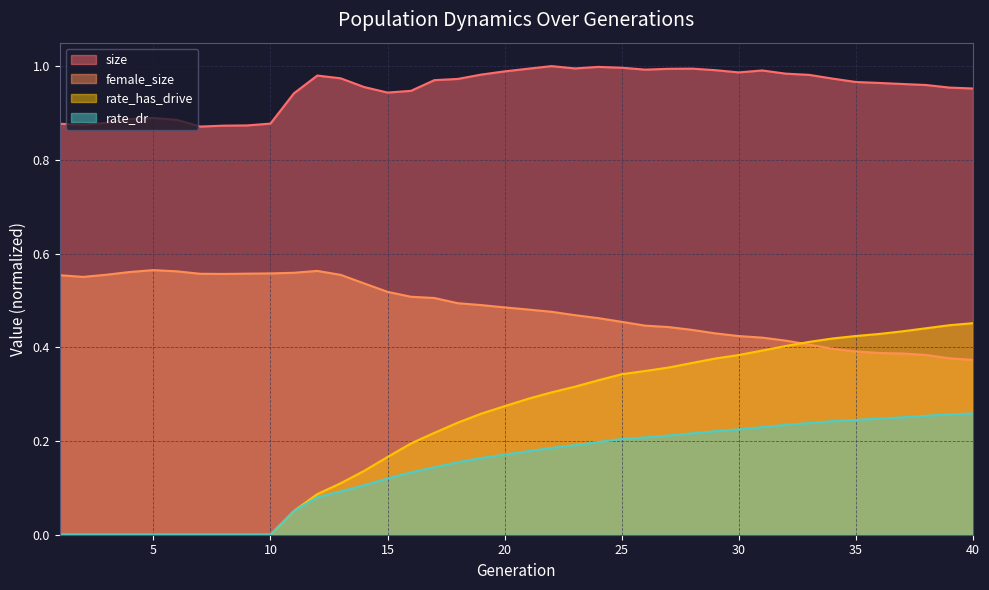

How many lines are shown in the chart?

4